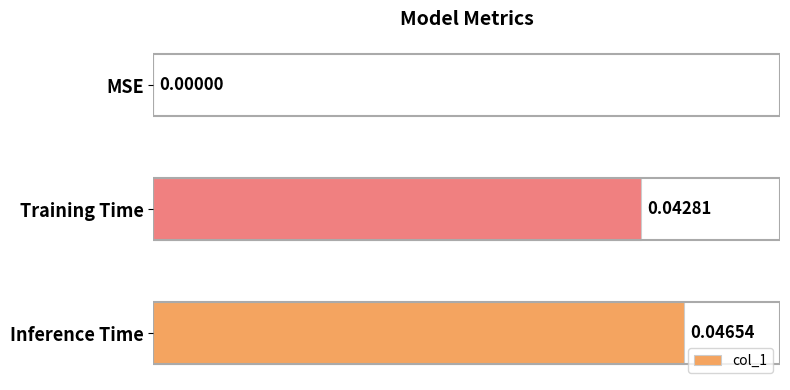

Which has a higher value, Training Time or Inference Time?

Inference Time